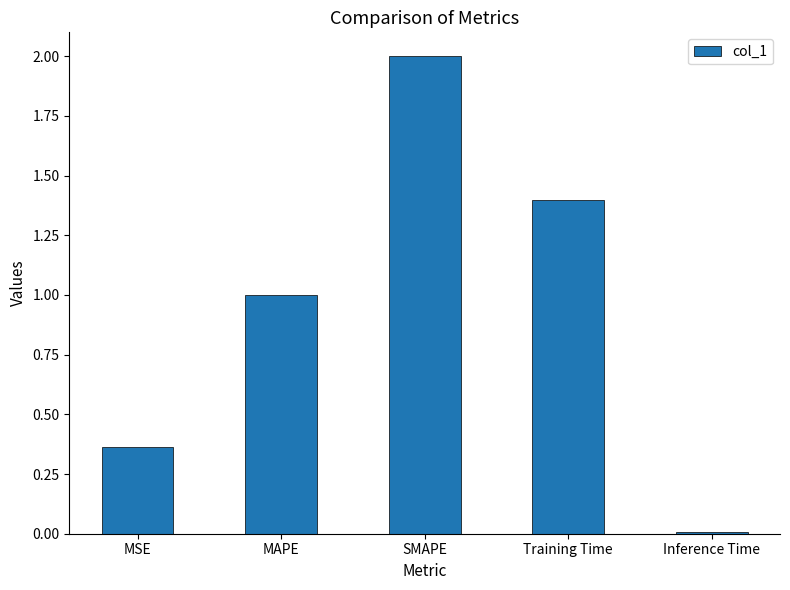

Where is the data nearest to the value 1?

MAPE